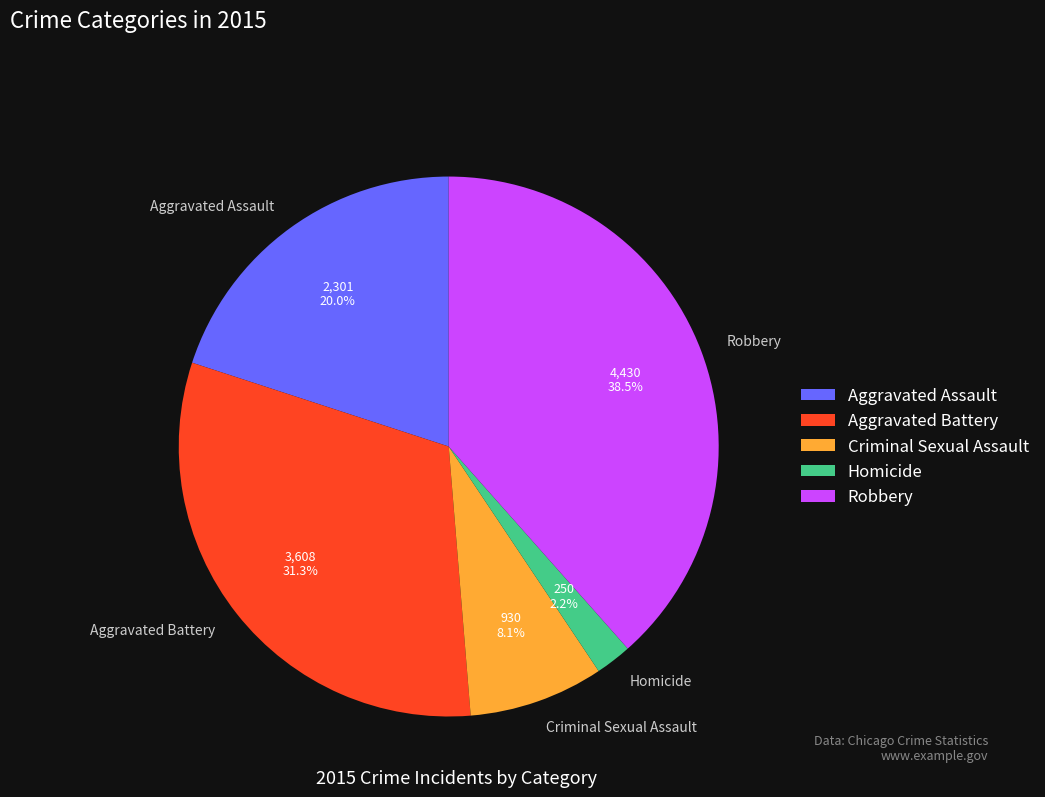

Between Aggravated Assault and Criminal Sexual Assault, which is larger?

Aggravated Assault